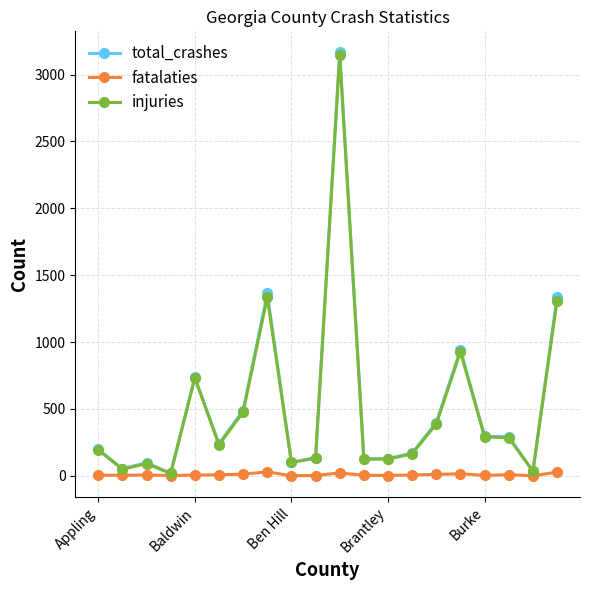

True or false: total_crashes has more than 1 interior local peaks.

True